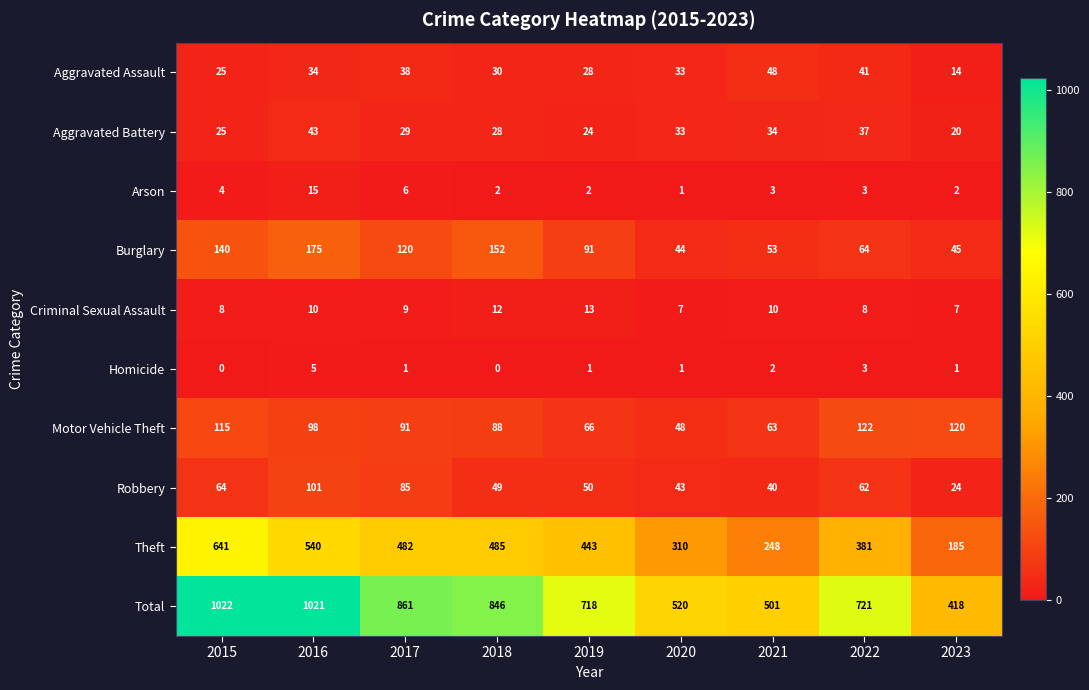

What is the sum of the Burglary values at 2023 and 2016?

220